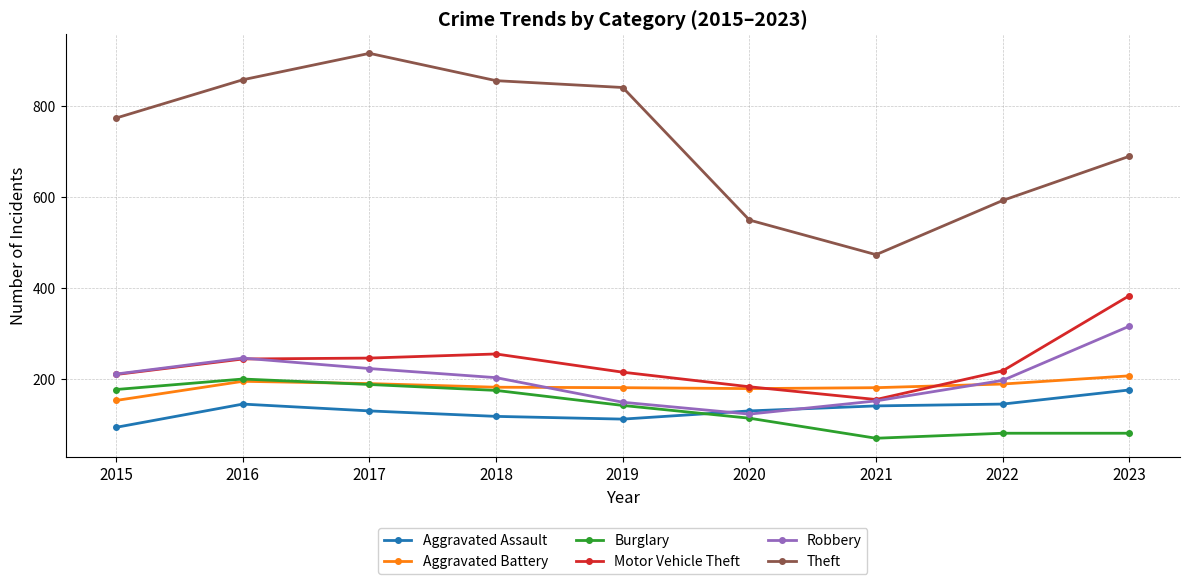

What is the average value of the Motor Vehicle Theft series?

235